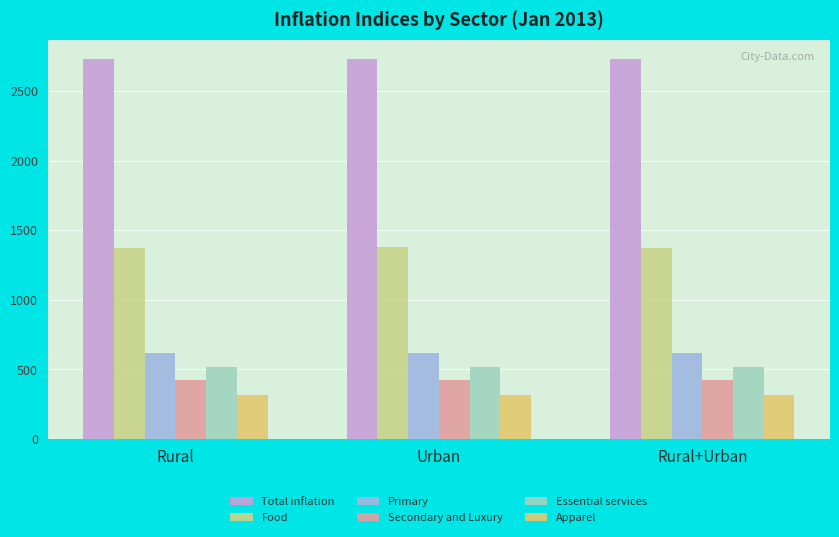

The Food series shows 892.2 at Urban. True or false?

False